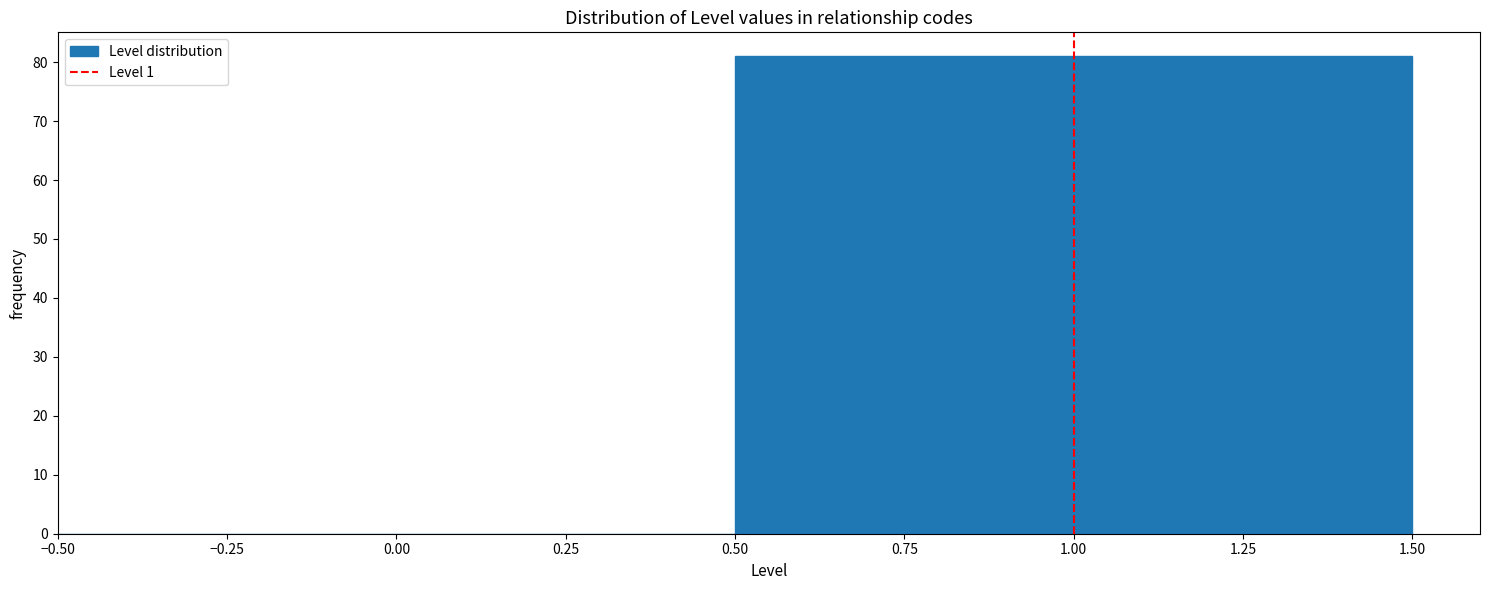

Reading left to right, list every bar in this chart as the range it spans on the x-axis followed by its height. The values are not printed on the chart, so give them approximately, as read against the axis.

-0.50 to 0.50: 0
0.50 to 1.50: 81